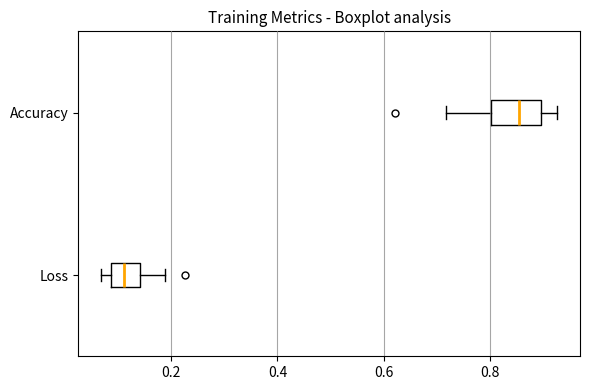

Which box has the furthest to the right median line?

Accuracy